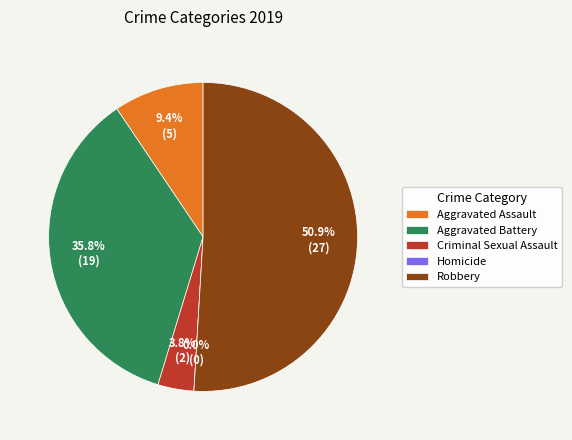

Count the number of slices in the pie.

5